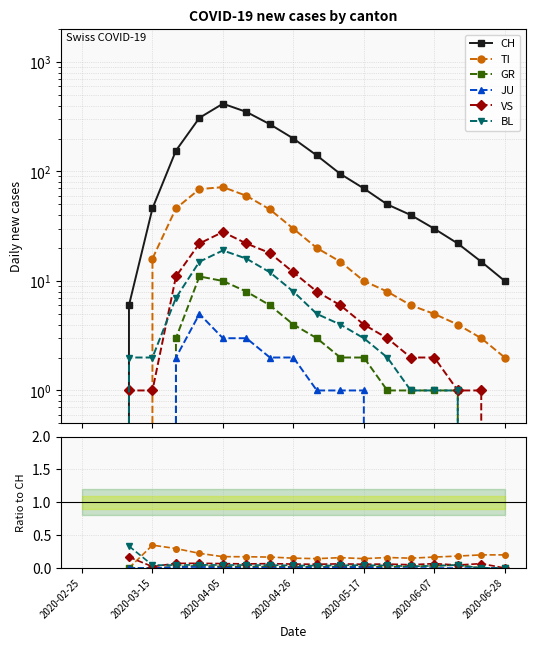

At which category does TI reach its first local valley?

10